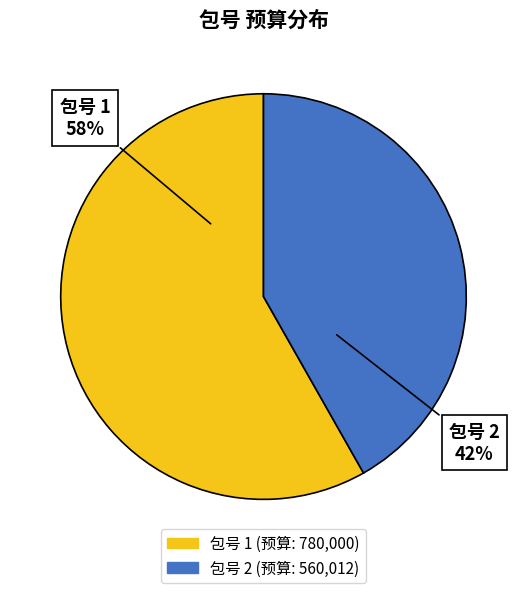

To the nearest percent, what is the difference between the largest and smallest slice percentages?

16%